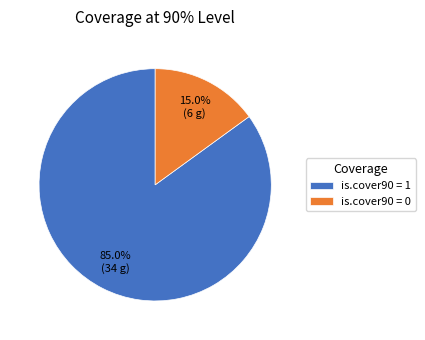

Is it true that is.cover90 = 0 is 15% of the pie?

True